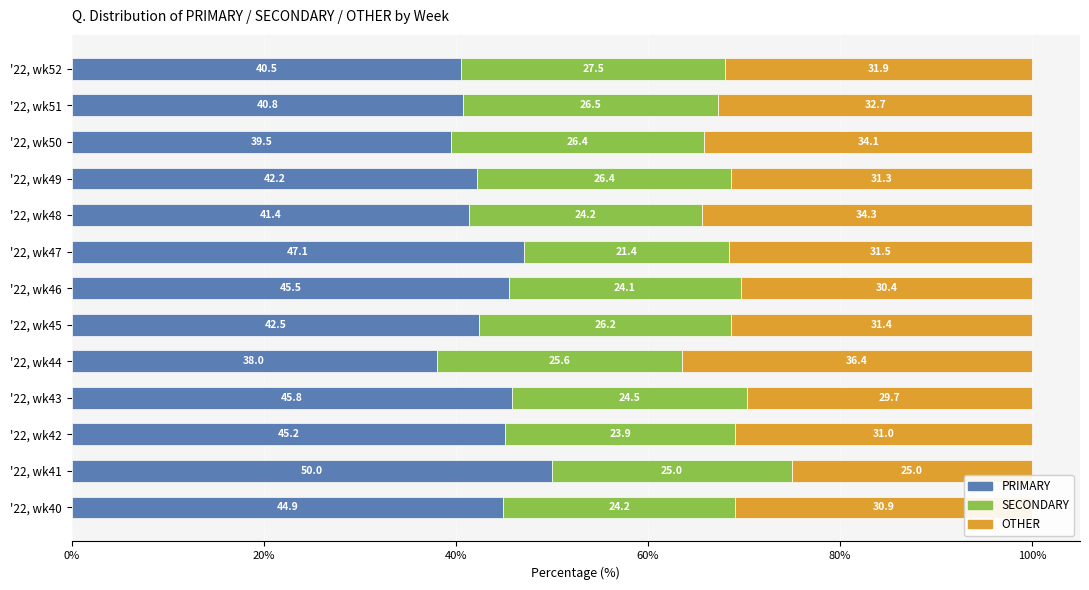

What value does the PRIMARY series have at '22, wk46?

45.5